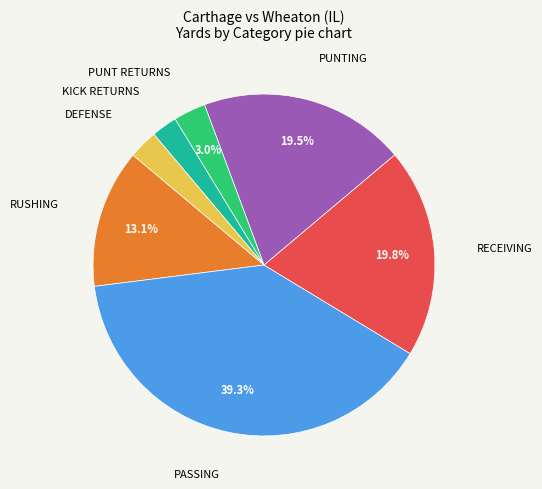

Is there a majority slice in this chart?

No